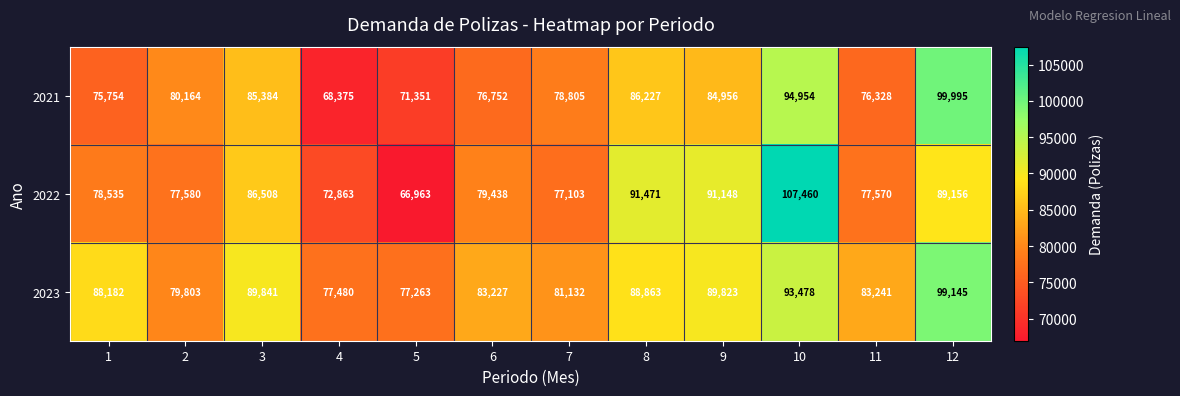

At which category is the sum across all series the highest?

10